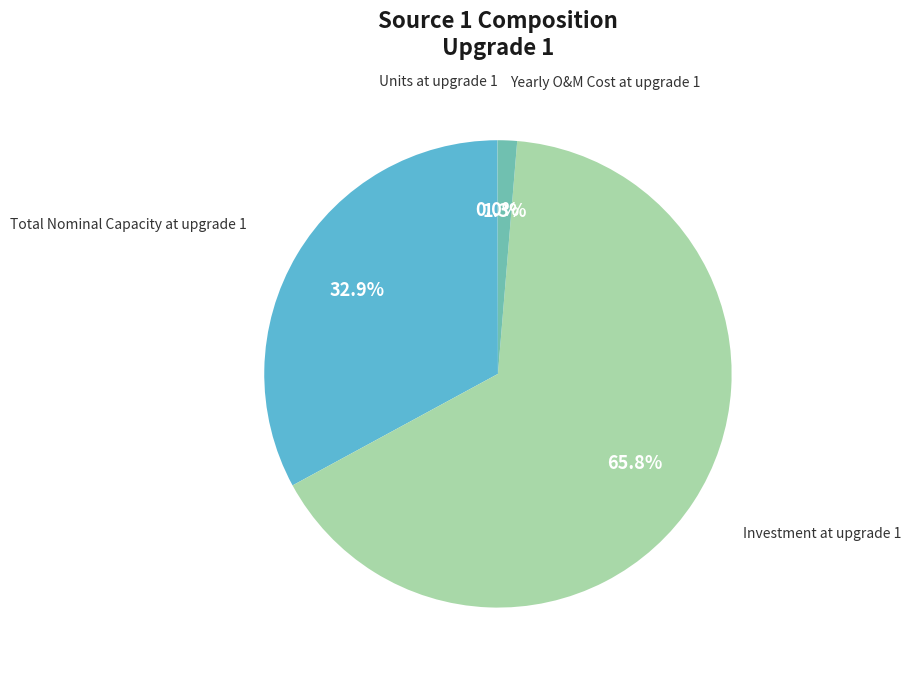

To the nearest percent, what percentage of the pie is Investment at upgrade 1?

66%